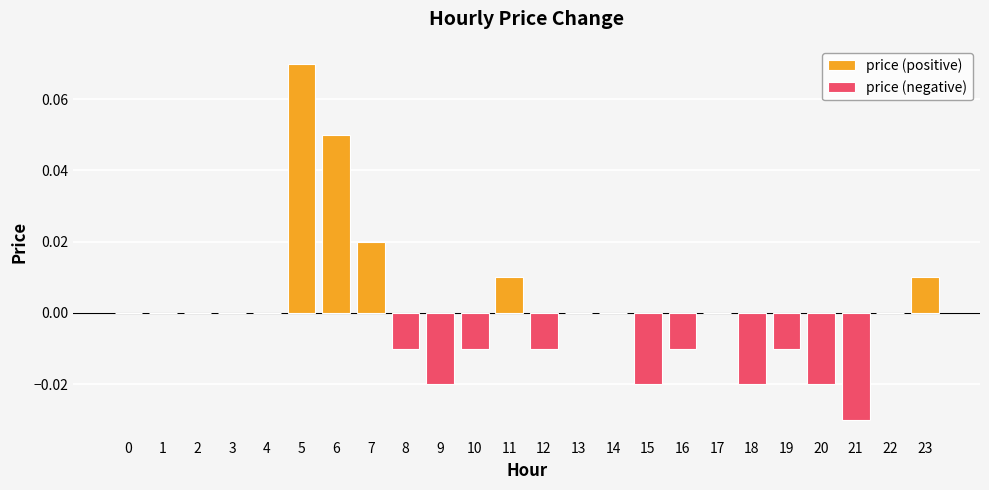

Rank the categories by value from lowest to highest.

21, 9, 15, 18, 20, 8, 10, 12, 16, 19, 0, 1, 2, 3, 4, 13, 14, 17, 22, 11, 23, 7, 6, 5